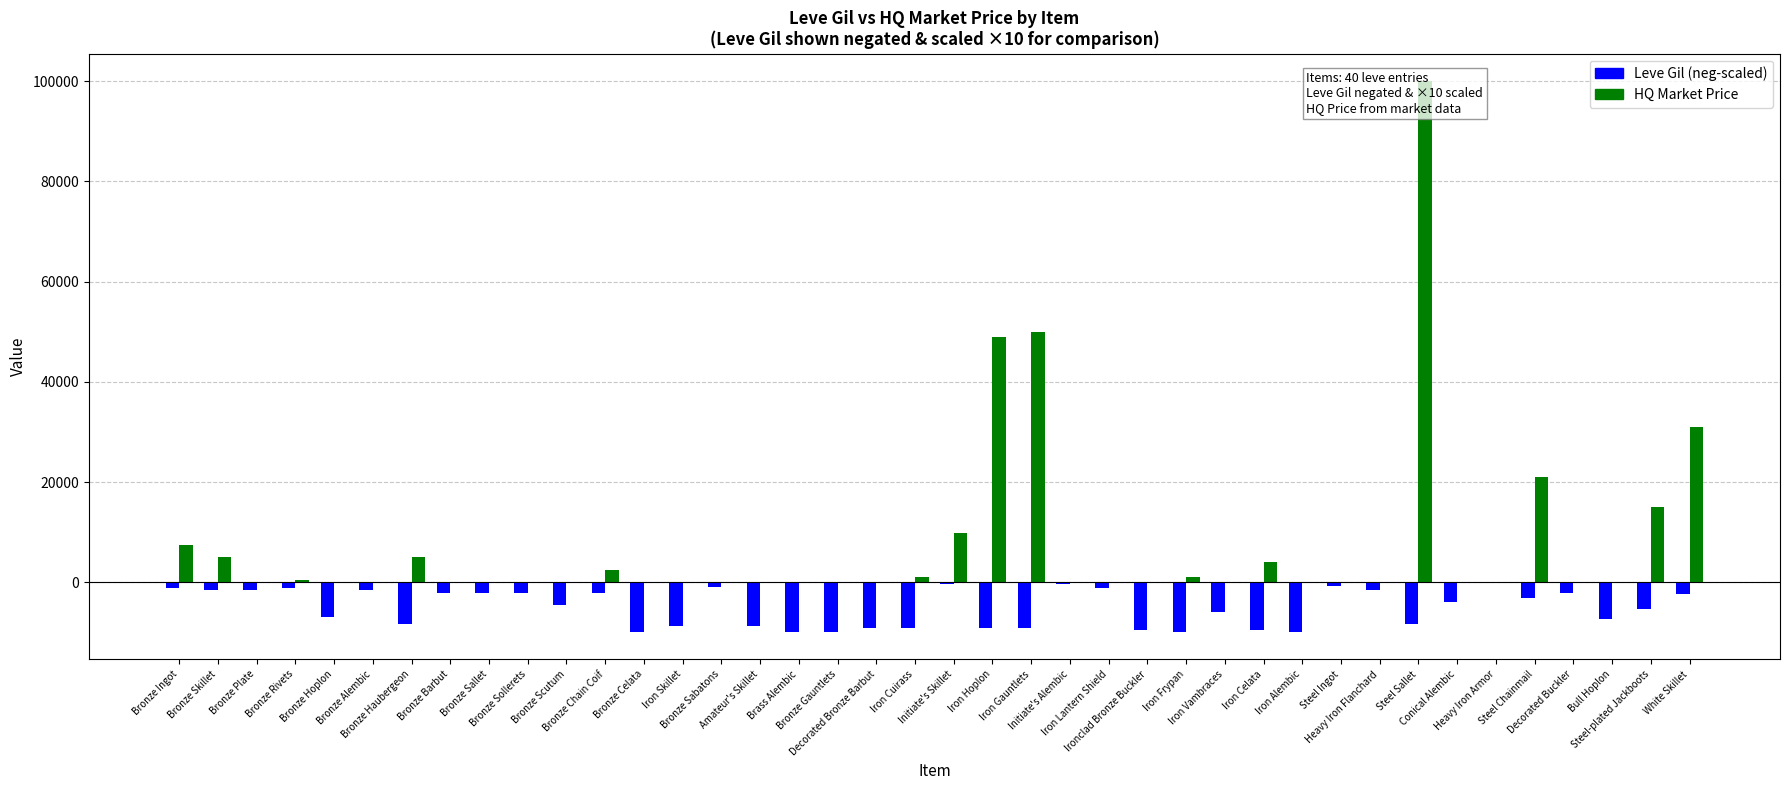

What is the total value across all series at Bronze Skillet?

3399.5